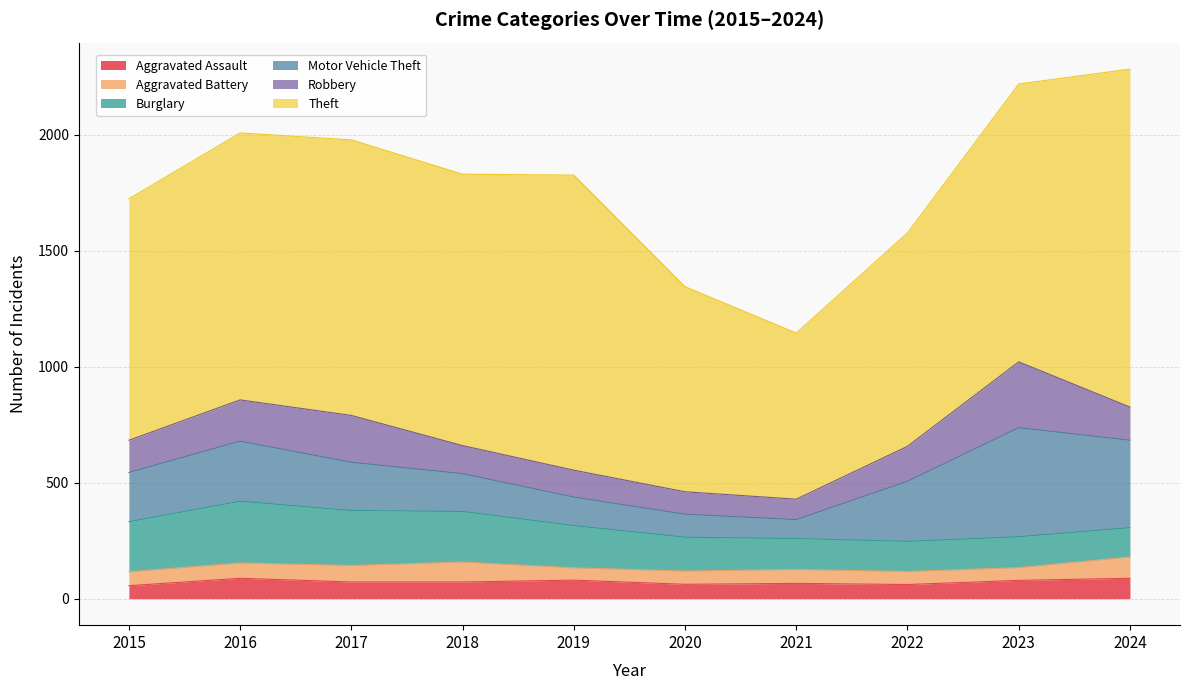

How many values in the Robbery series are below 143?

5